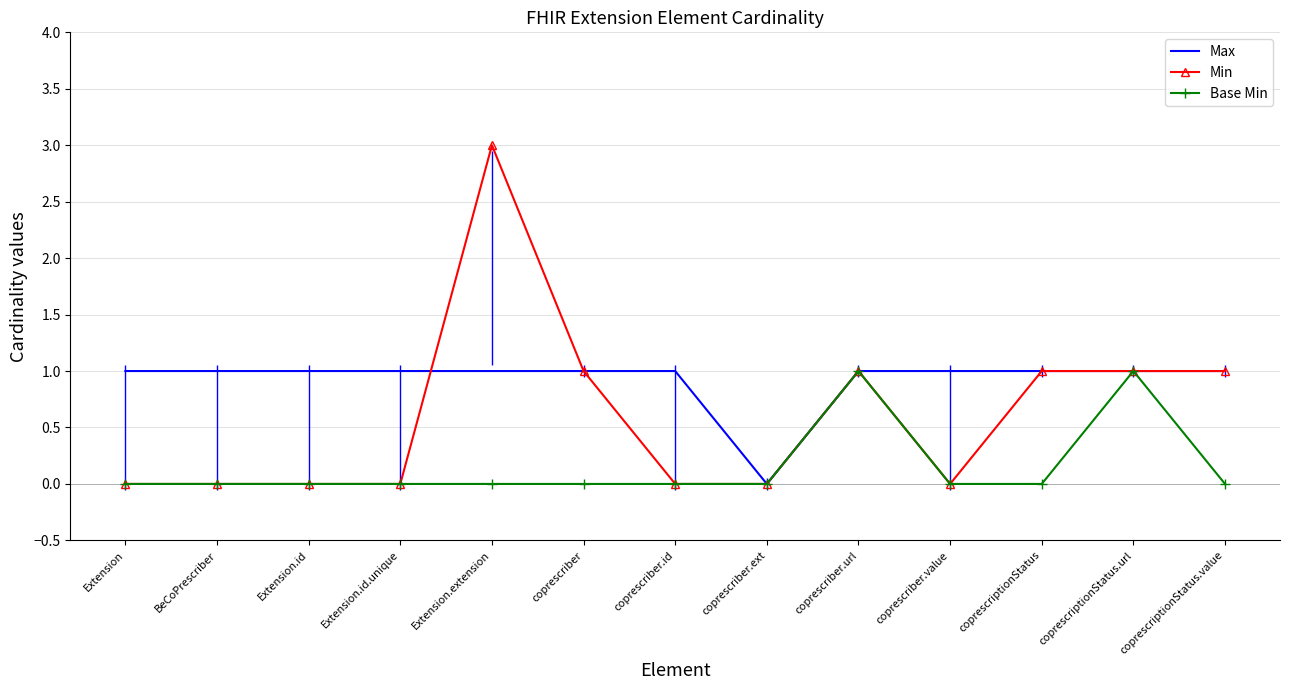

Is this an area chart (filled region under the line)?

No